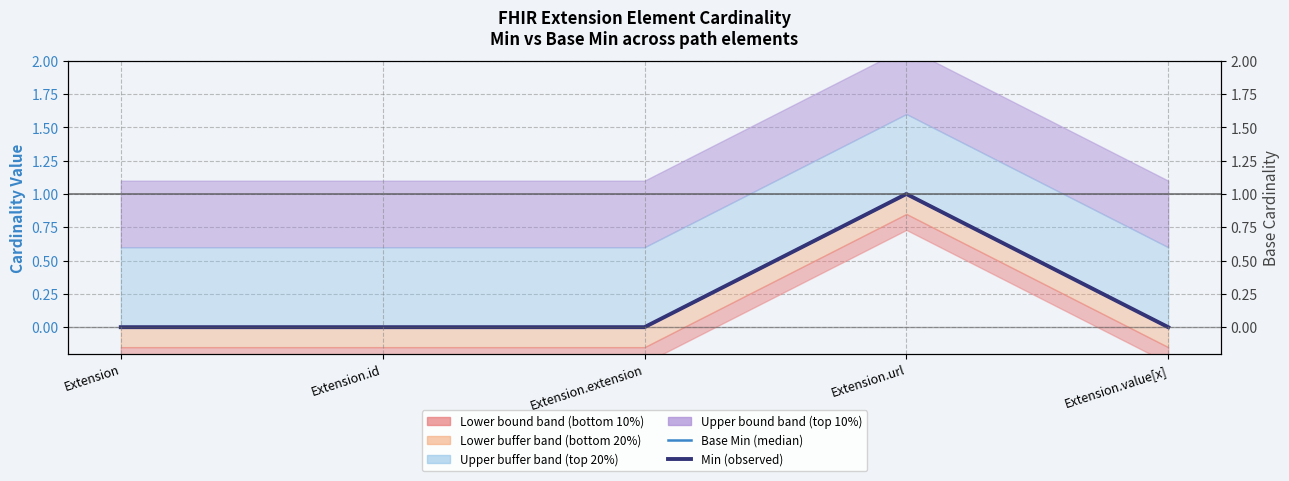

Where is the first local maximum for Min?

Extension.url